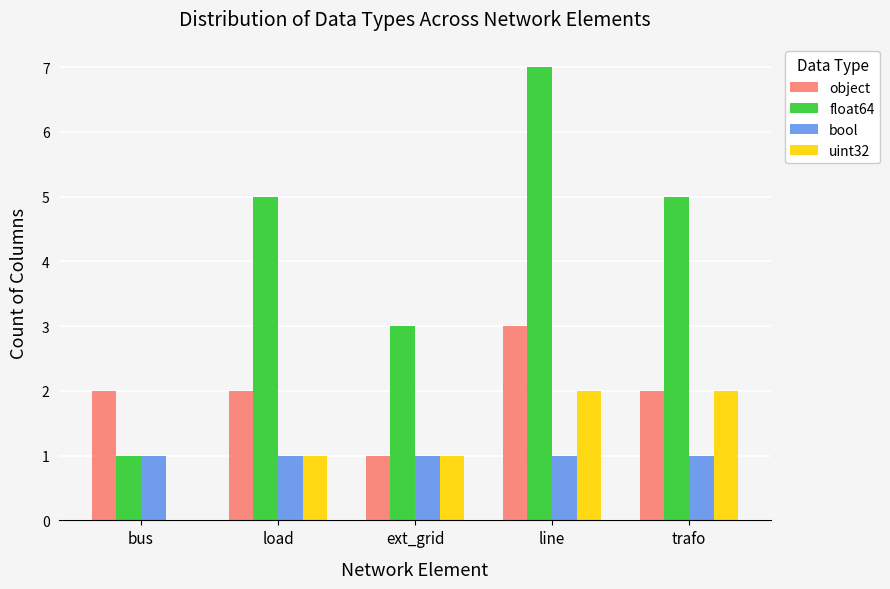

Which series has the widest spread of values?

float64